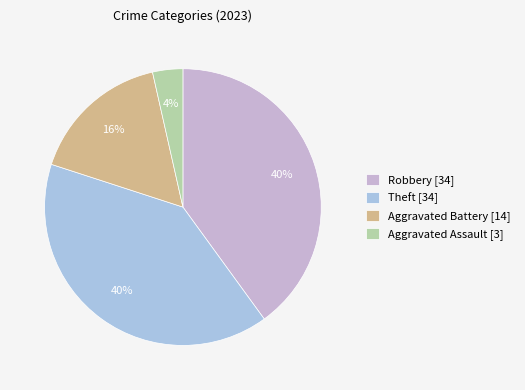

Does any single category account for the majority?

No